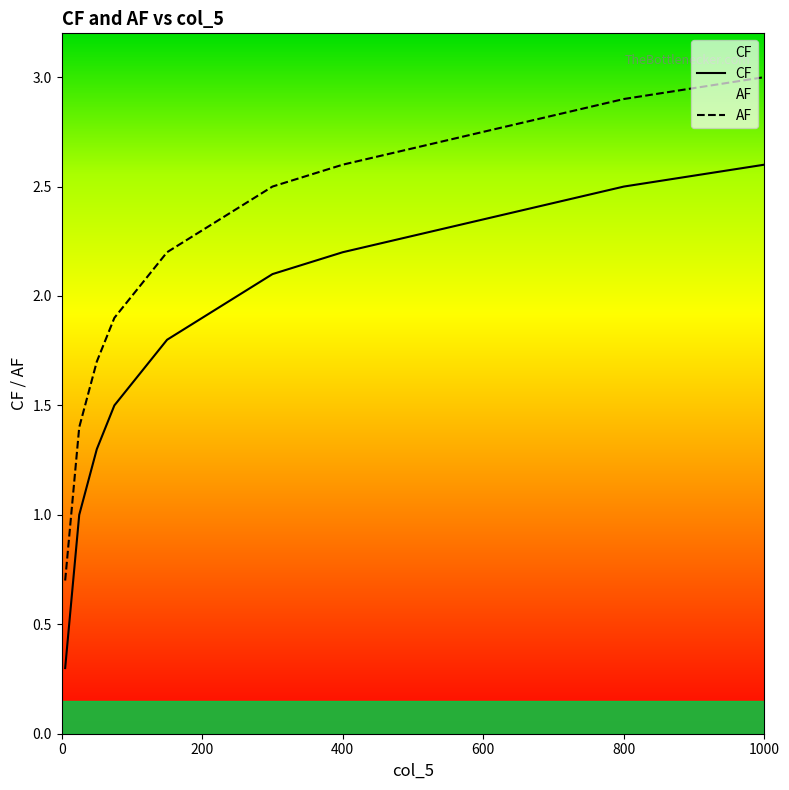

True or false: AF has more than 1 points higher than both neighbors.

False